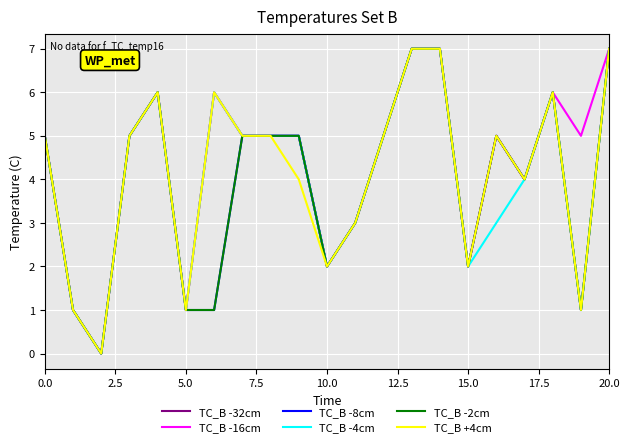

Where is TC_B -8cm nearest to the value 3?

11